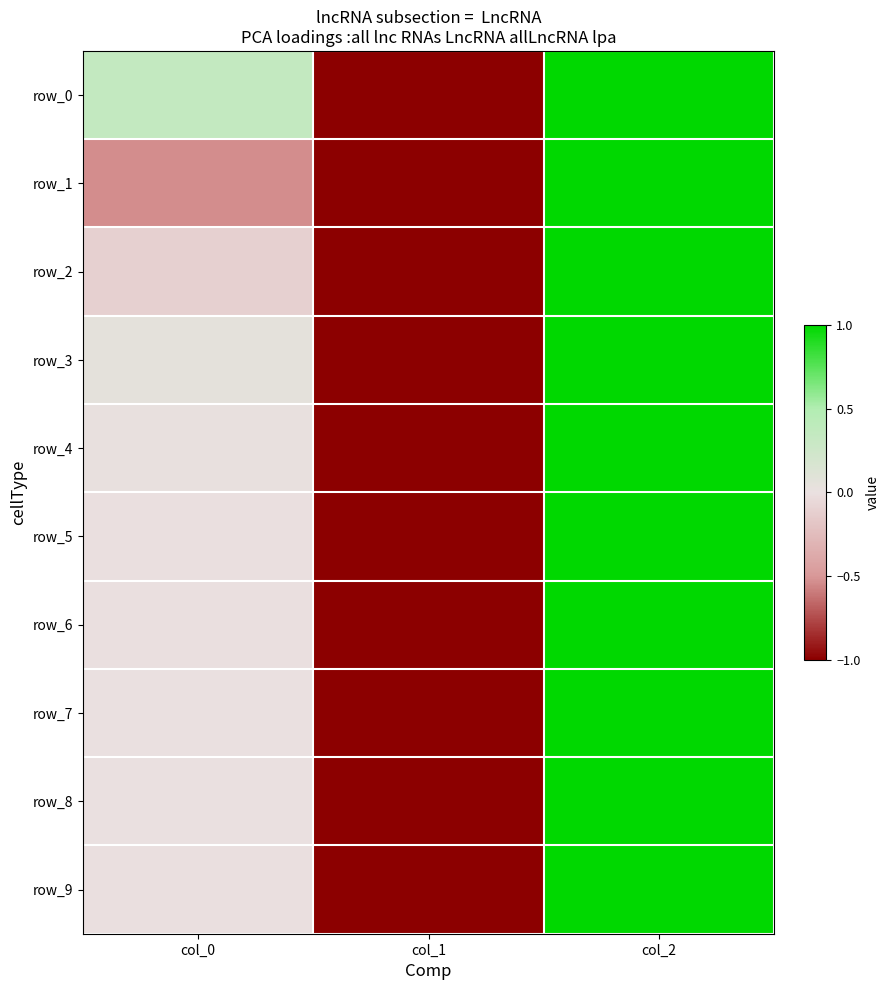

How many data points in row_8 are less than 0?

1